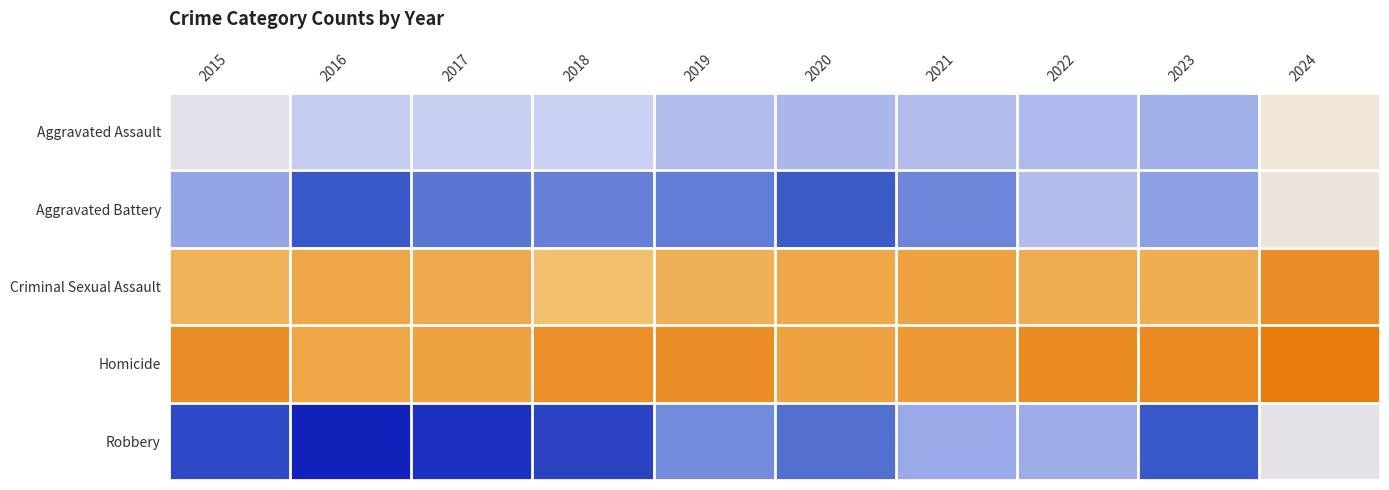

List the series in order of their peak value, lowest first.

Homicide, Criminal Sexual Assault, Aggravated Assault, Aggravated Battery, Robbery